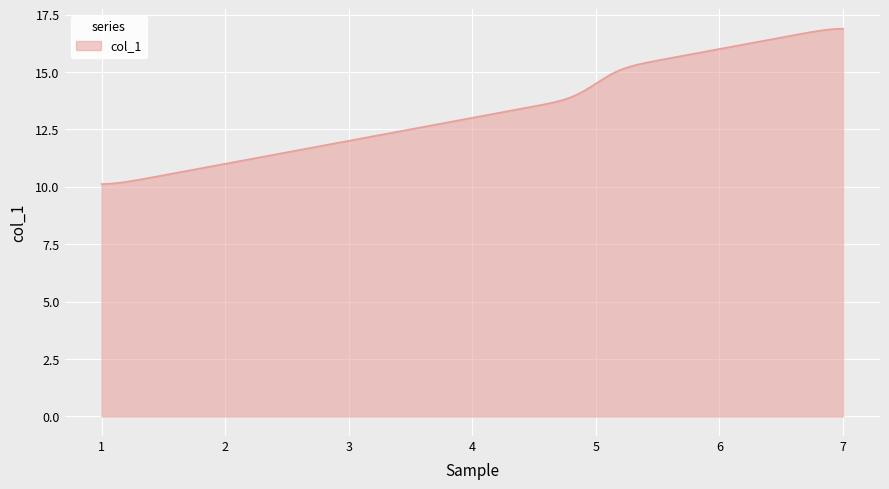

What is the difference between the maximum and minimum values?

6.8